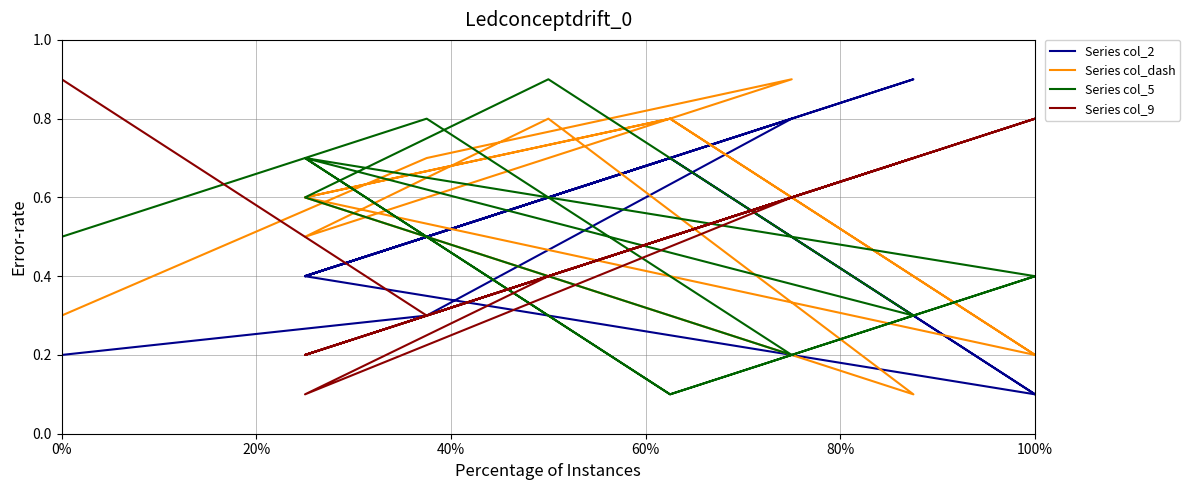

Is this an area chart (filled region under the line)?

No